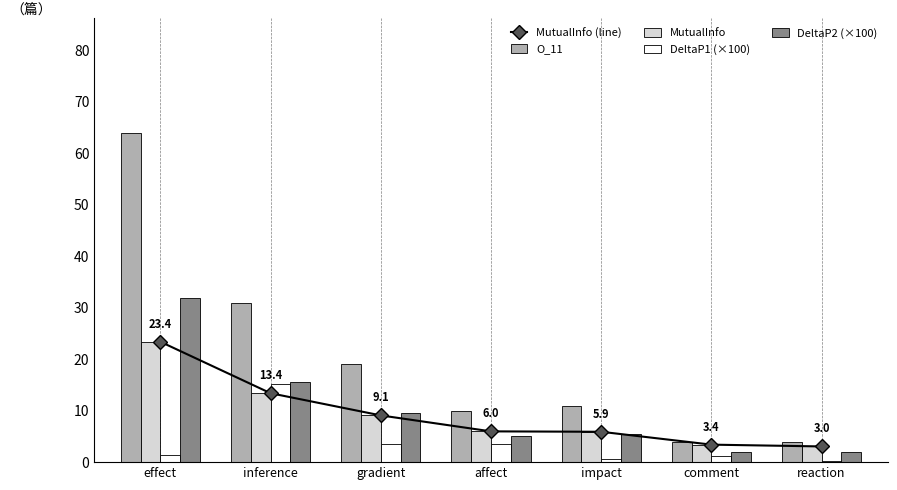

The value of DeltaP1 (×100) at inference is 4.4. True or false?

False